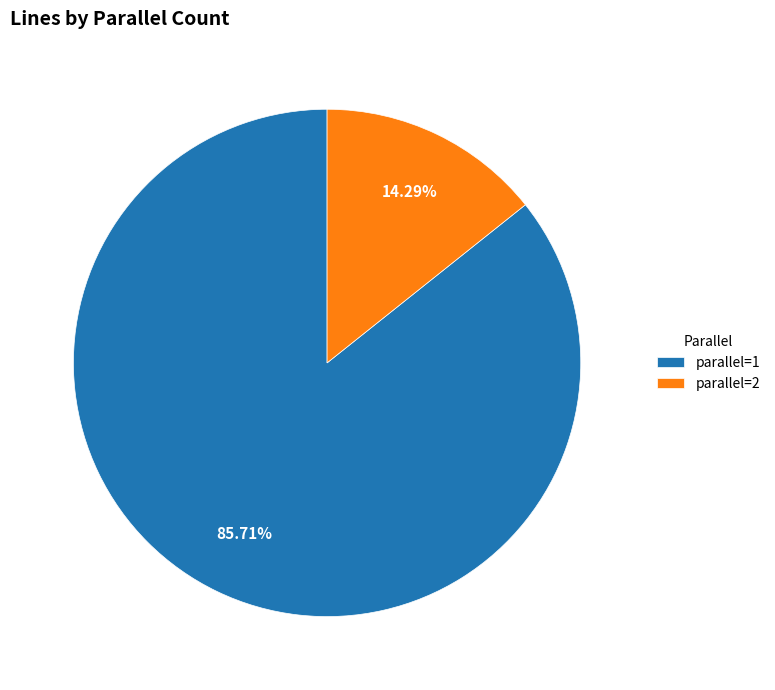

What percentage is the parallel=2 slice, to the nearest percent?

14%